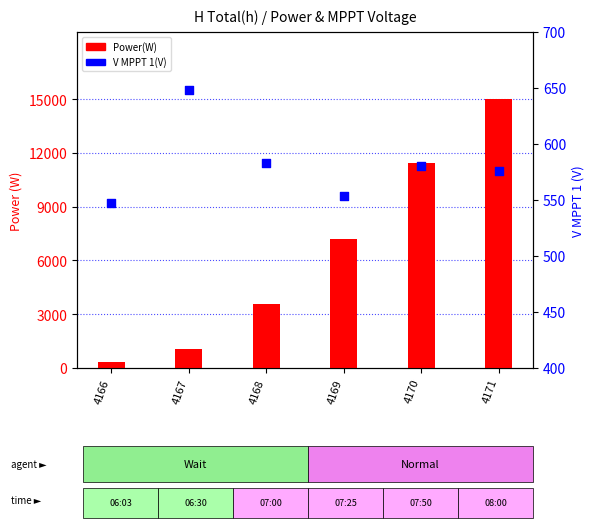

What are all the series names shown in the legend?

Power(W), V MPPT 1(V)